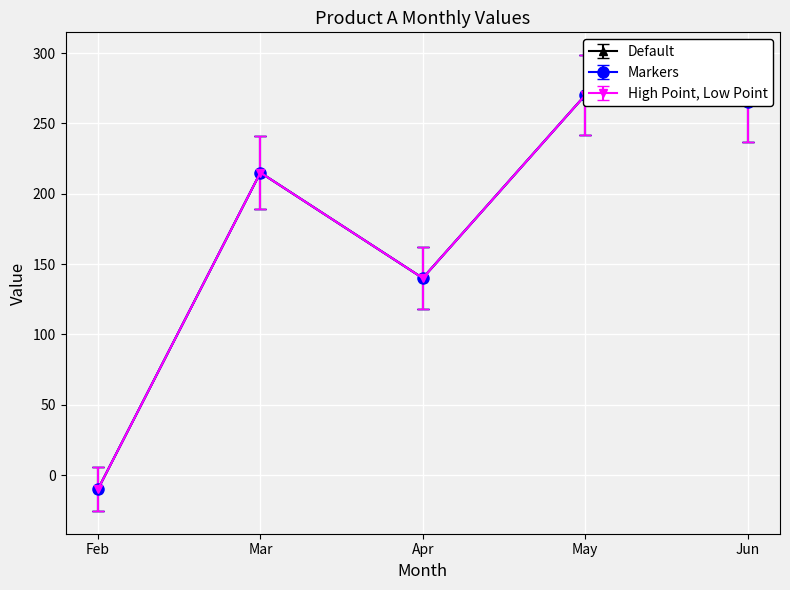

Rank the series at Feb from highest to lowest value.

Default, Markers, High Point, Low Point